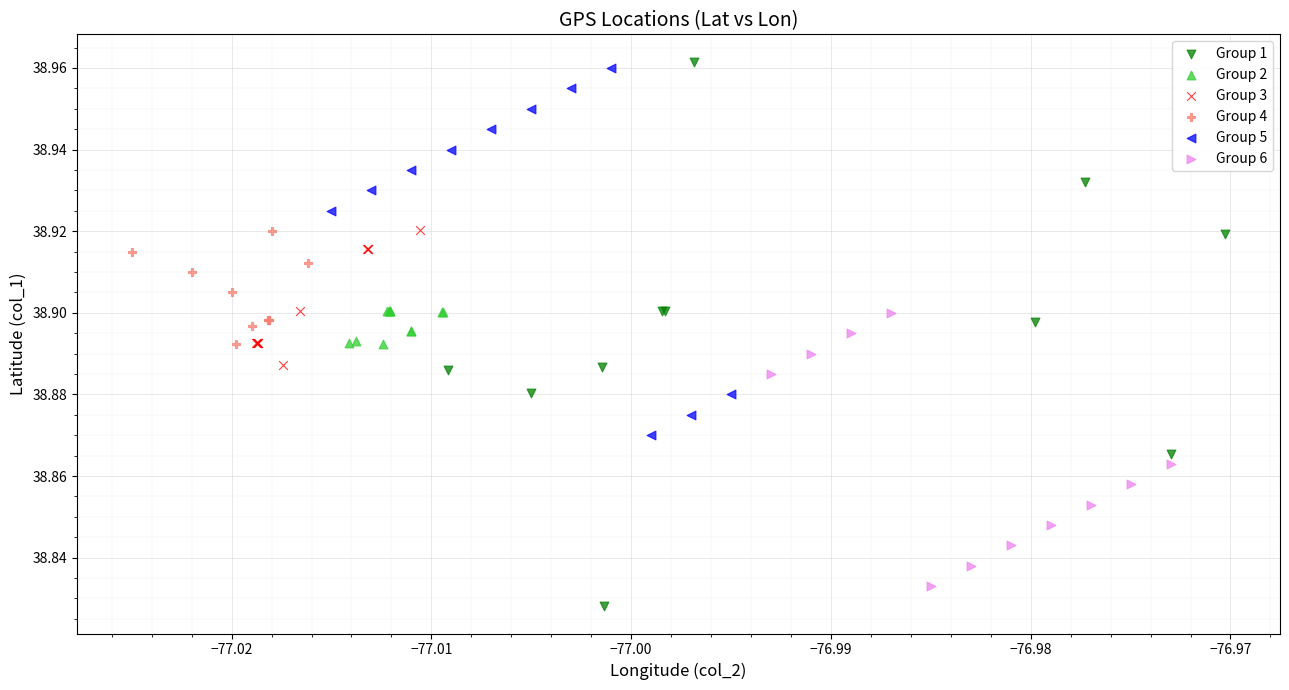

Which series has the widest spread of Y values?

Group 1